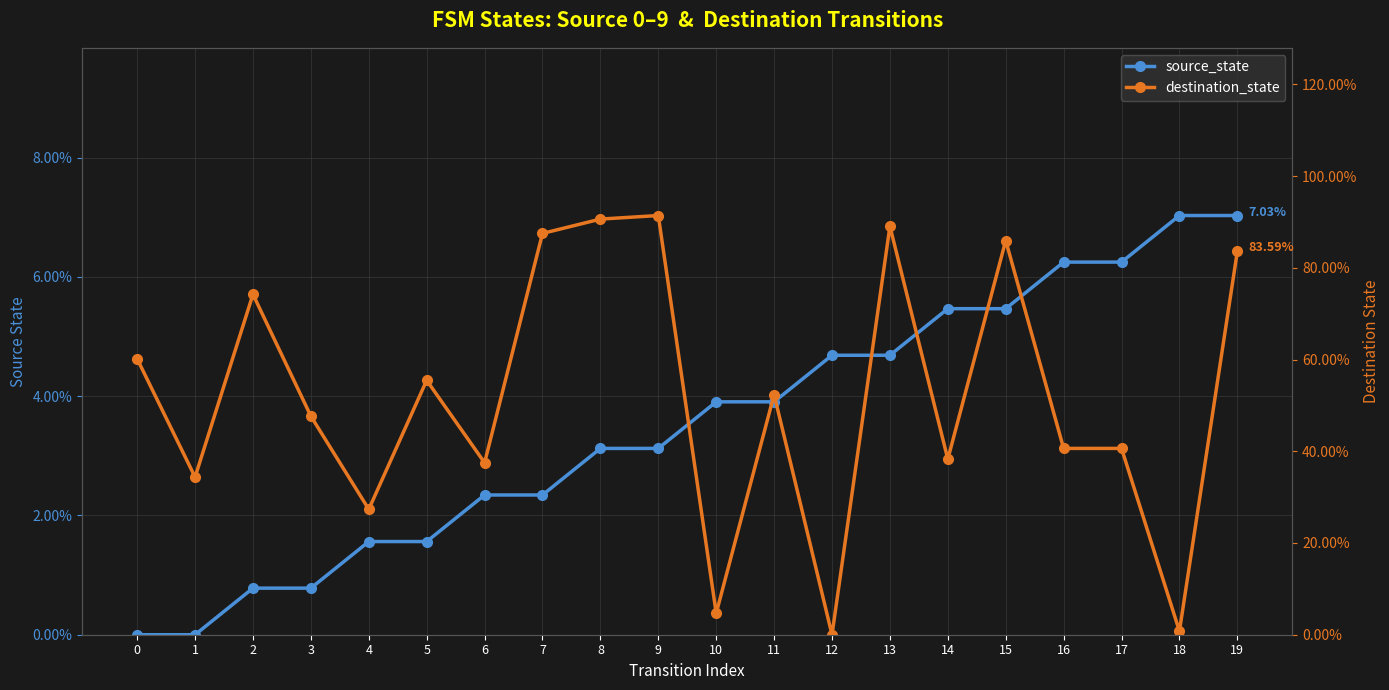

At how many categories does at least one series exceed 37?

15